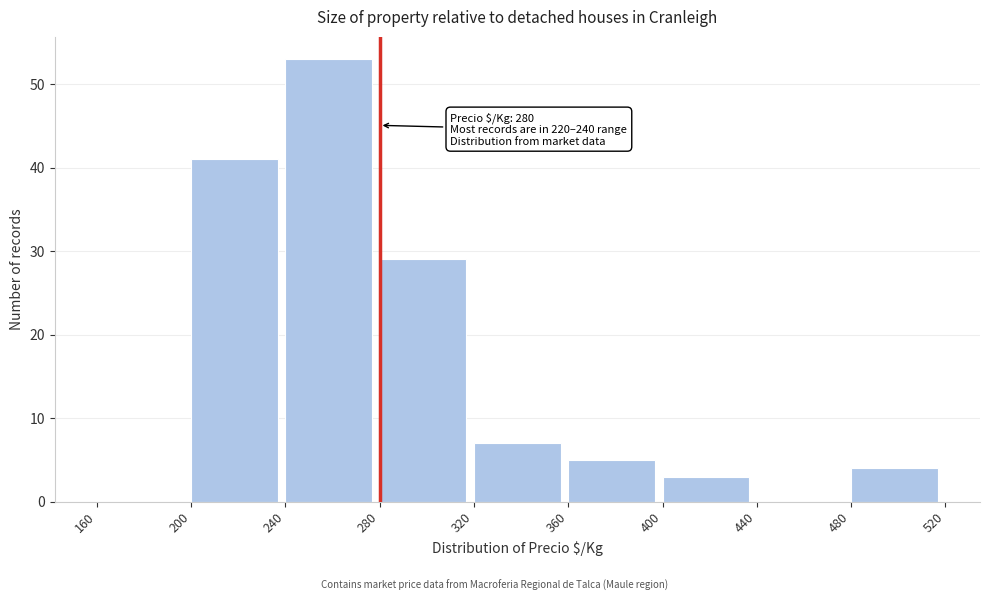

Which range on the x-axis has the tallest bar?

240 to 280